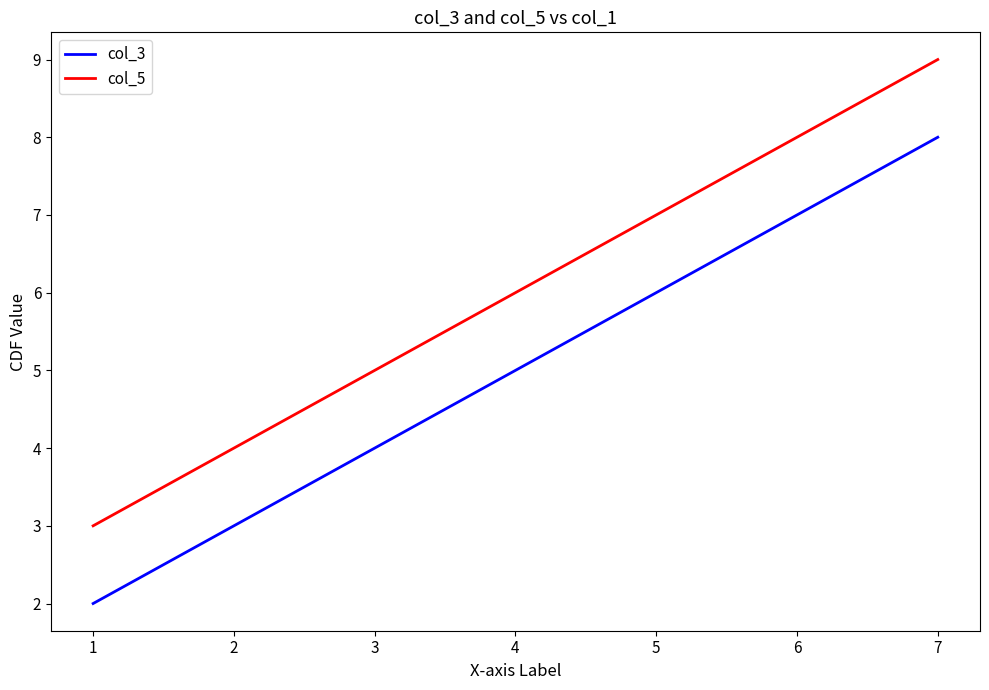

At how many categories does at least one series exceed 5?

2